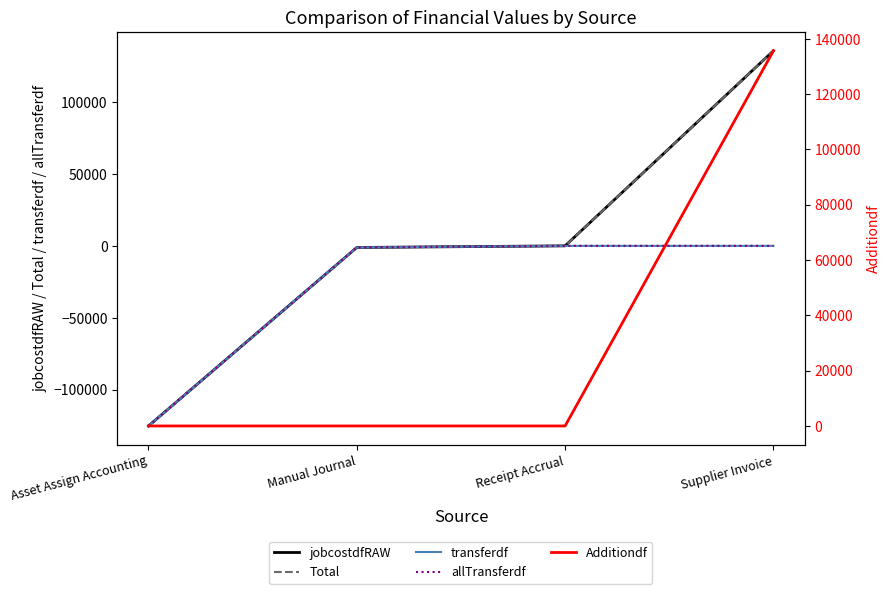

At which label is jobcostdfRAW closest to 5201?

Receipt Accrual